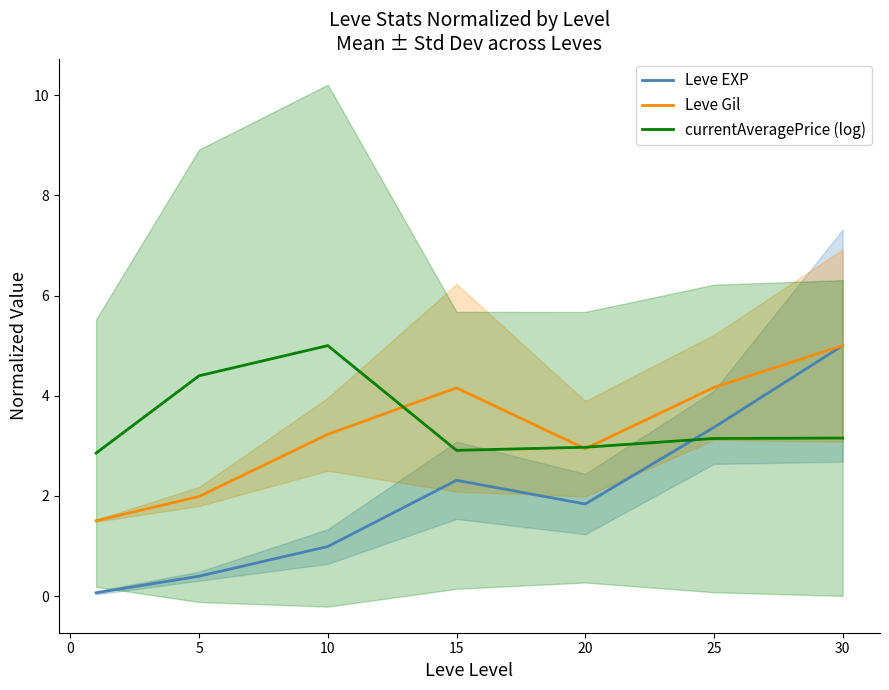

Which series has the largest total across all categories?

currentAveragePrice (log)